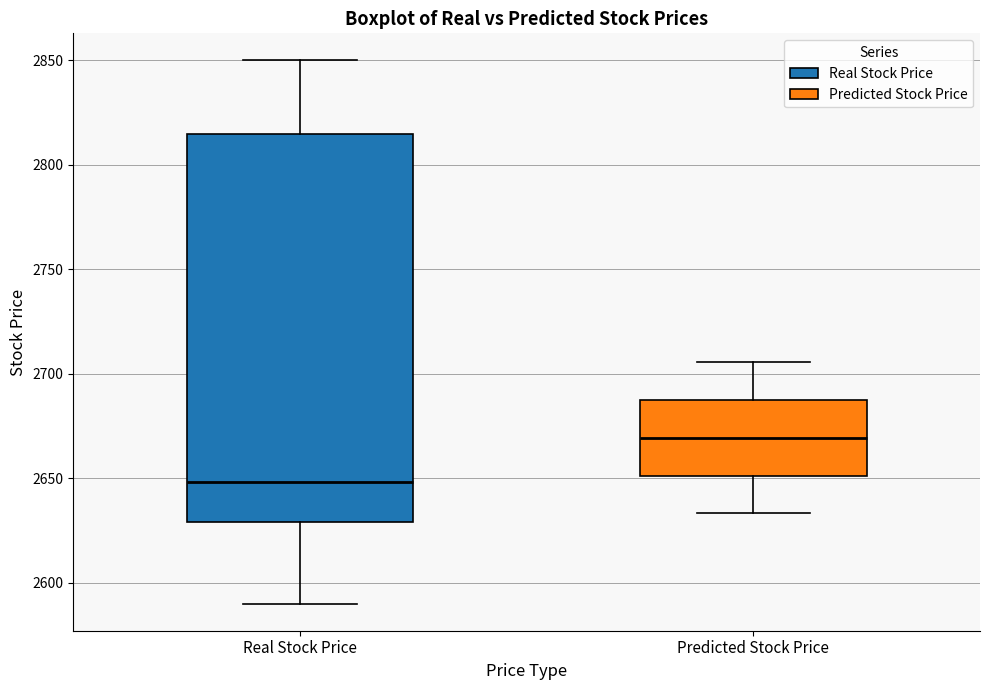

Where does the median line of the box for Predicted Stock Price sit on the y-axis? The values are not printed on the chart, so give them approximately, as read against the axis.

2670